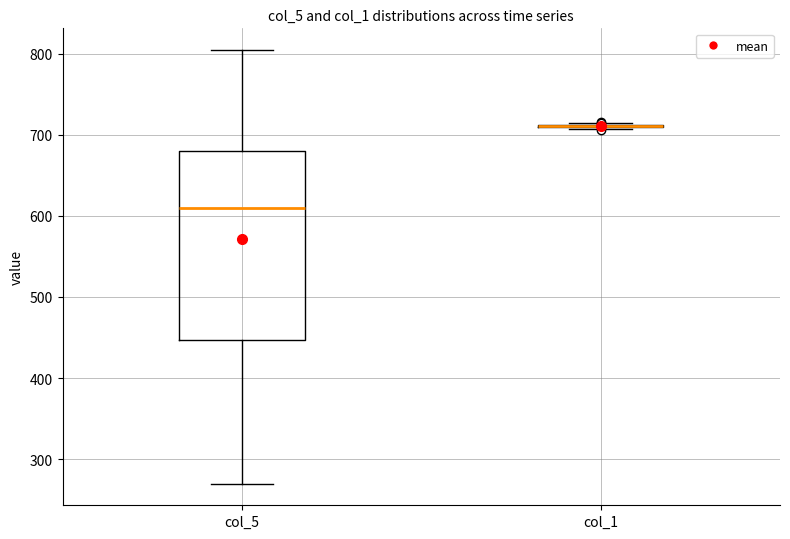

Reading left to right, read every box against the y-axis: the position of its median line, the range the box covers, and the ends of its whiskers. The values are not printed on the chart, so give them approximately, as read against the axis.

col_5: median 610, box 450 to 680, whiskers 270 to 800
col_1: box collapsed to a line at 710, whiskers 710 to 710